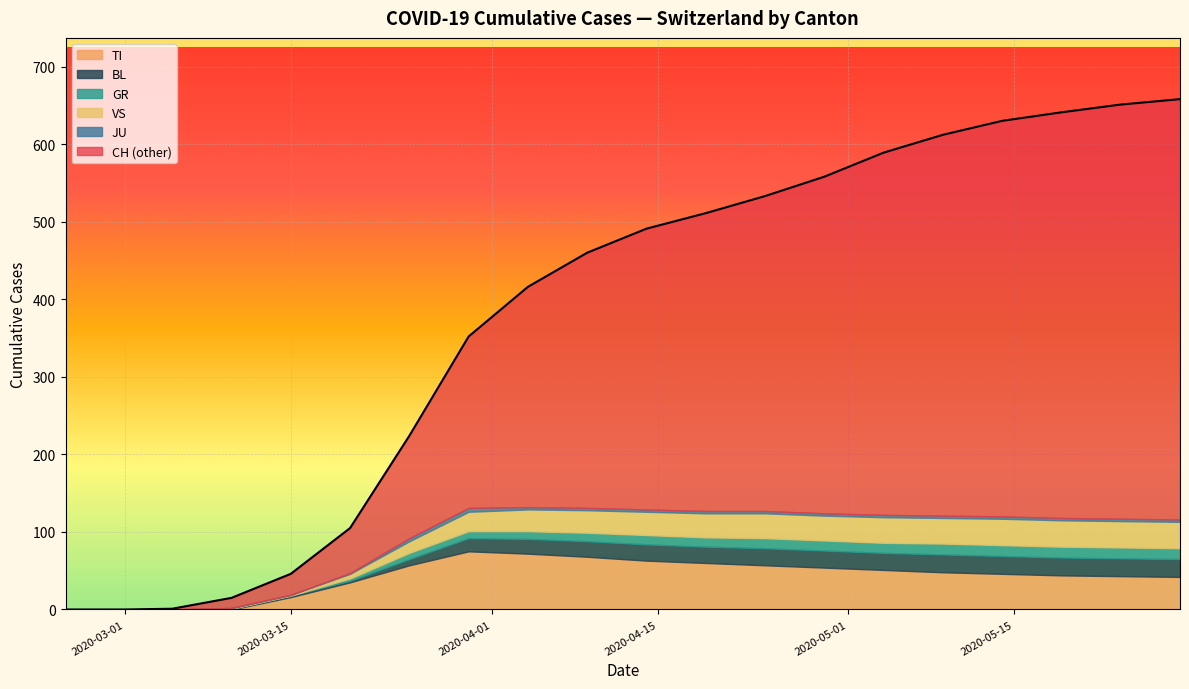

How many data points in TI are above 48?

9